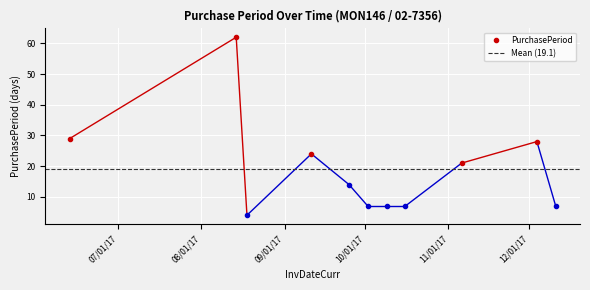

Reading left to right, list all the values displayed in this chart.

29	62	4	24	14	7	7	7	21	28	7